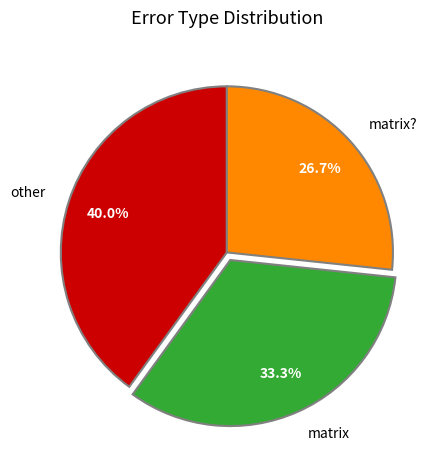

To the nearest percent, what percentage of the pie is other?

40%